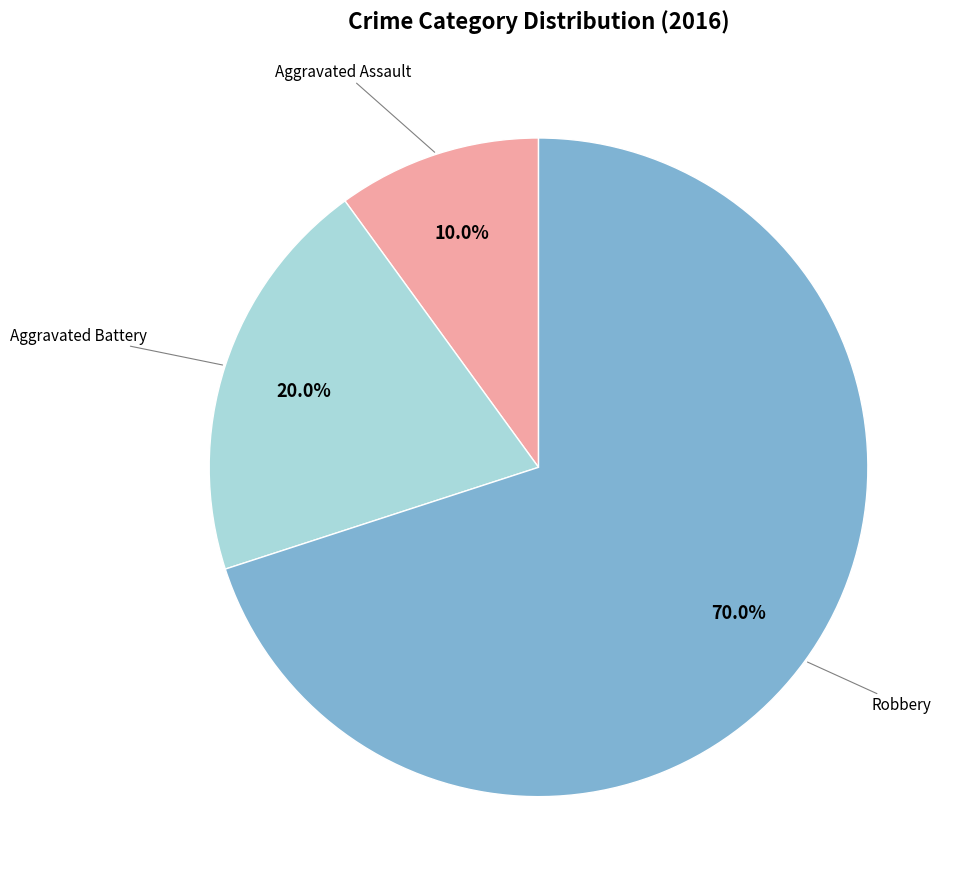

How many slices are in this pie chart?

3